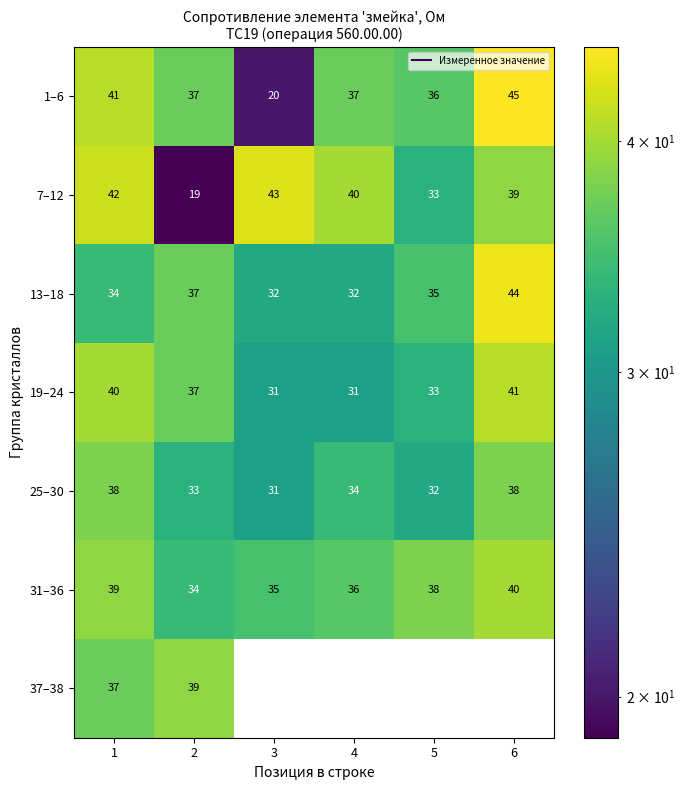

Which series has the largest total across all categories?

31–36